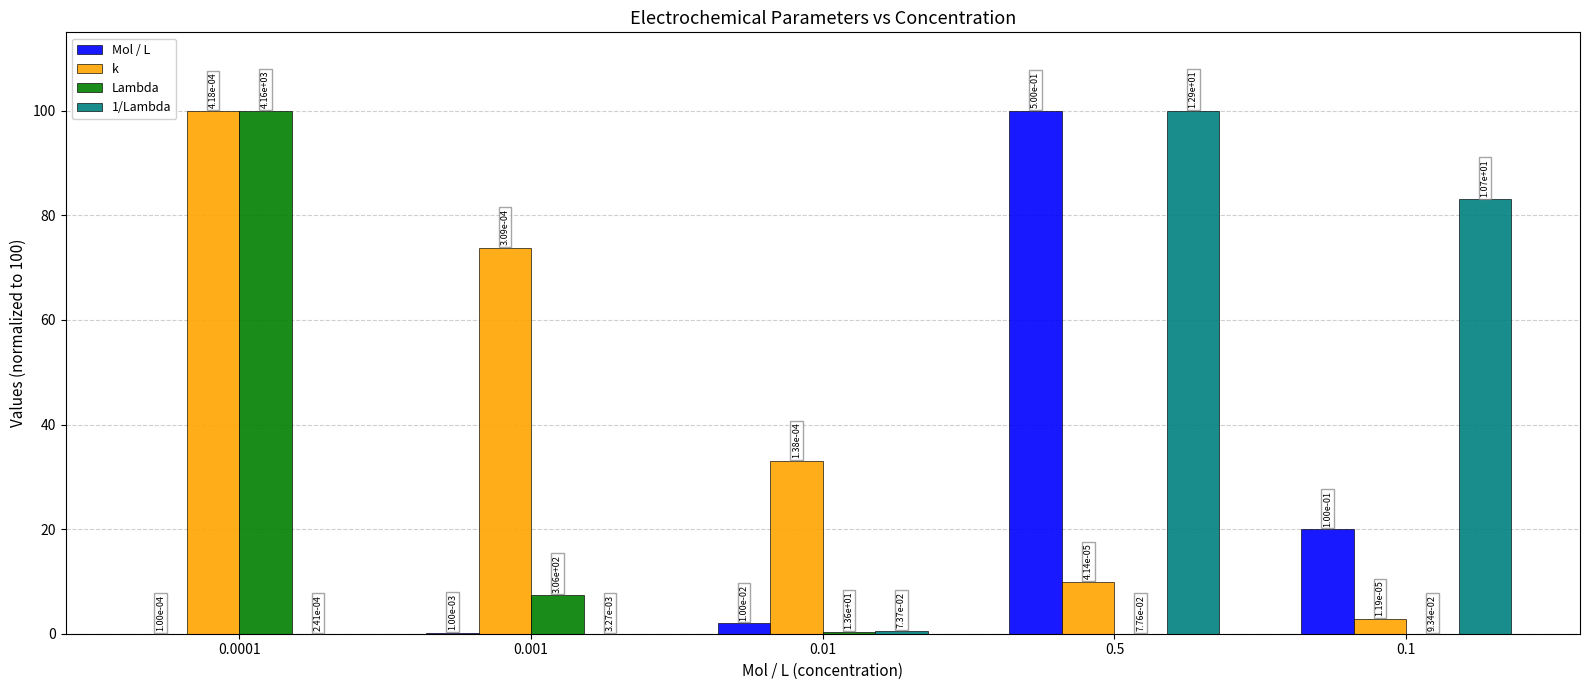

Which category has the highest value in the k series?

0.0001